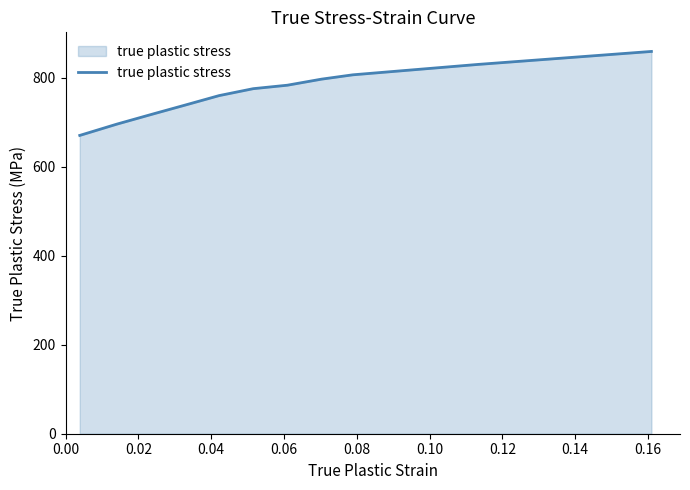

What is the difference between the maximum and minimum values?

188.6